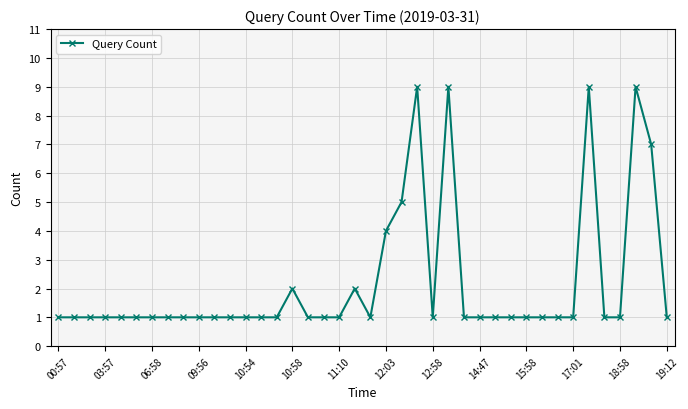

What is the difference between the second highest and second lowest values?

8